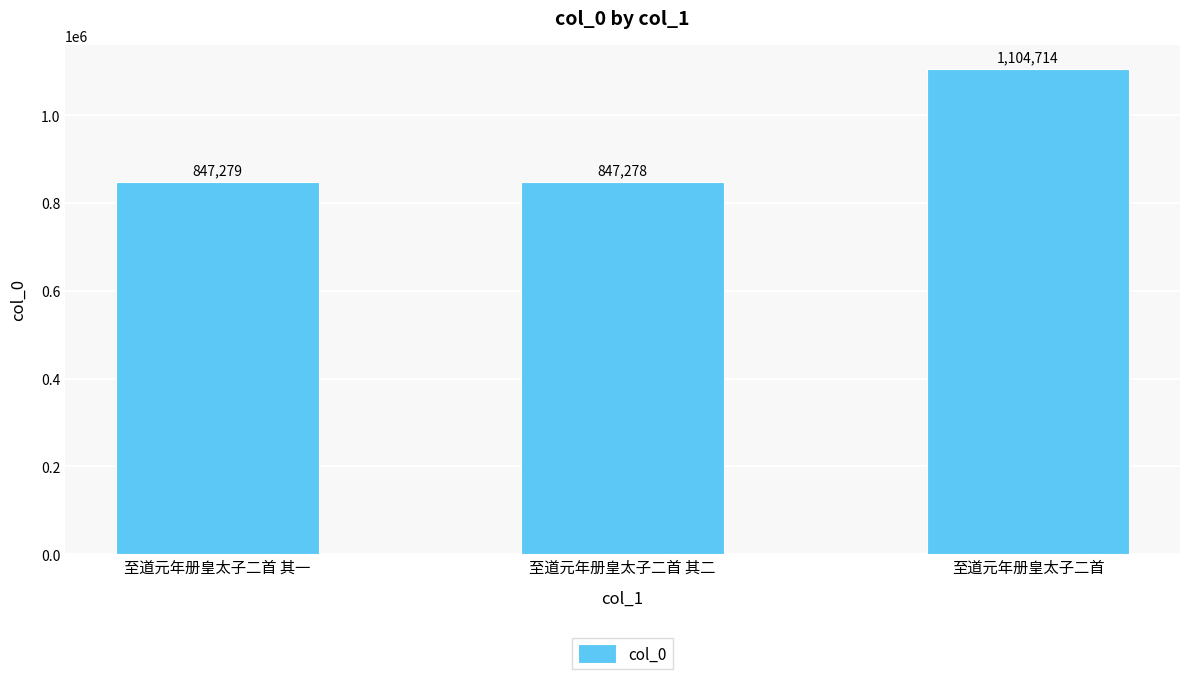

Reading right to left, what are all the values shown in this chart?

至道元年册皇太子二首=1104714	至道元年册皇太子二首 其二=847278	至道元年册皇太子二首 其一=847279